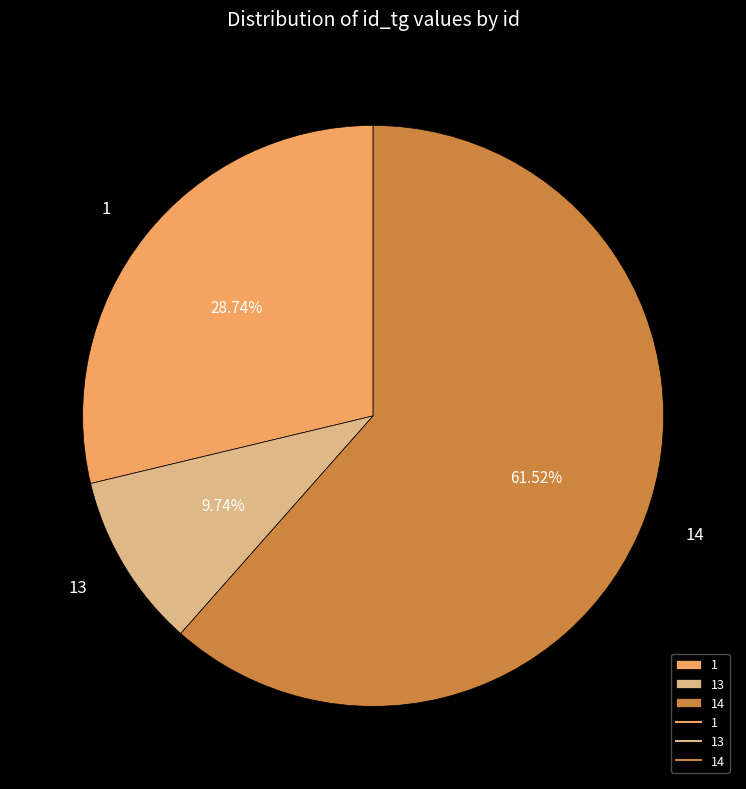

Is it true that 1 is 29% of the pie?

True